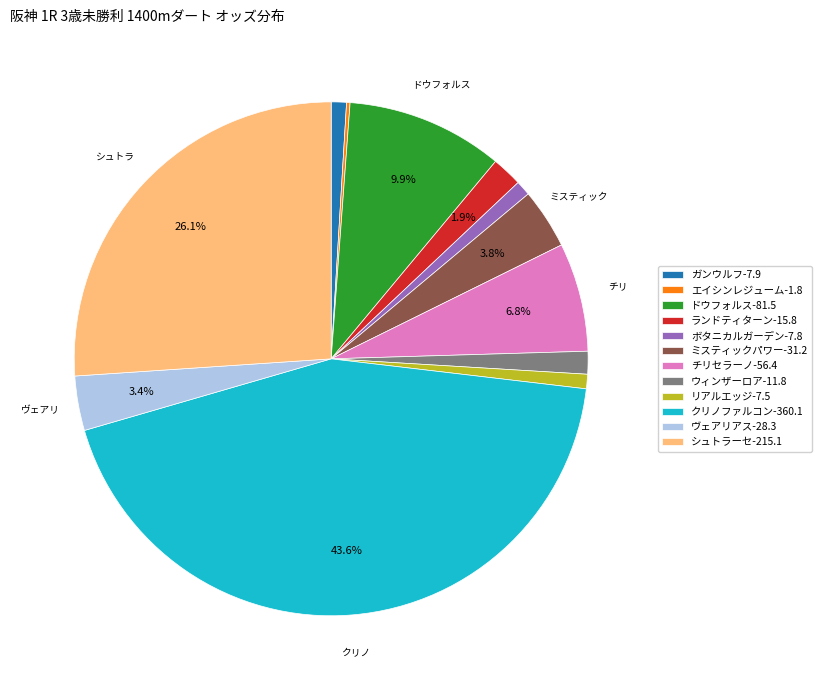

To the nearest percent, what is the average slice percentage?

8%